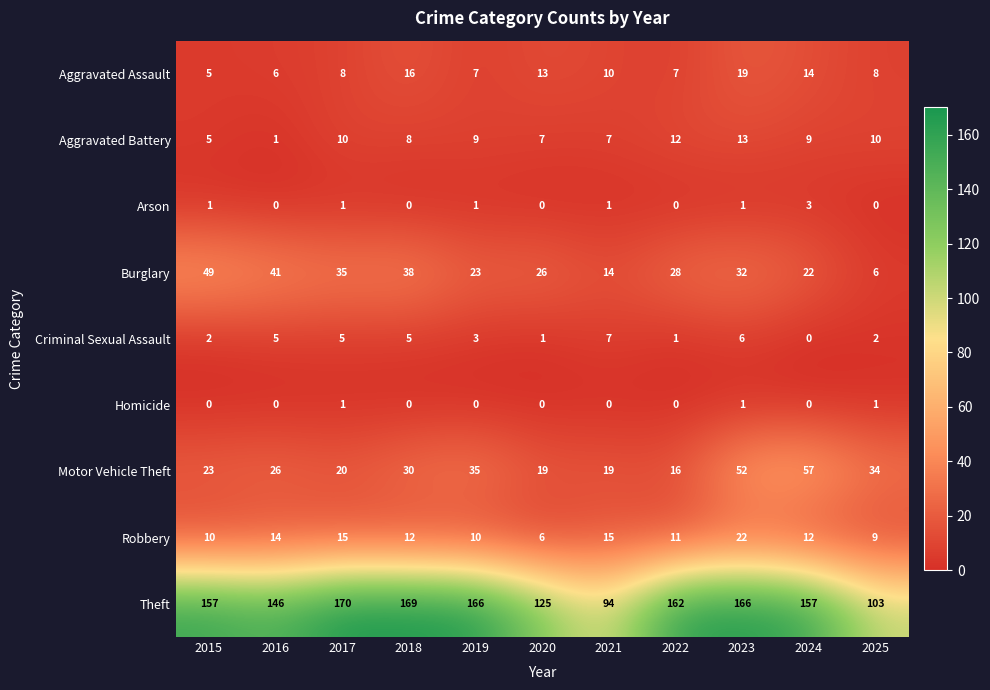

The value of Arson at 2024 is 3. True or false?

True